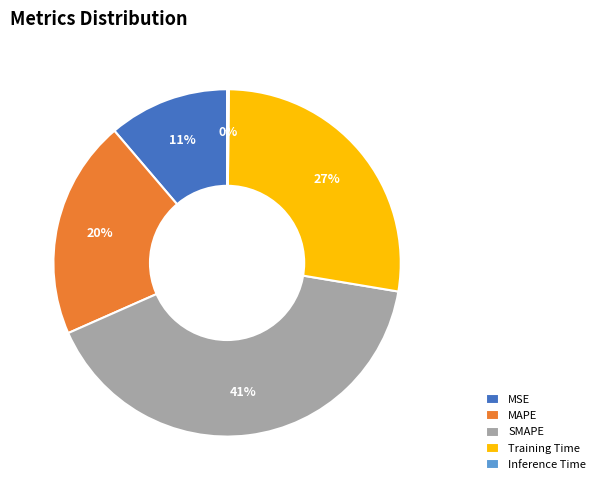

The MAPE slice represents 20% of the pie. True or false?

True